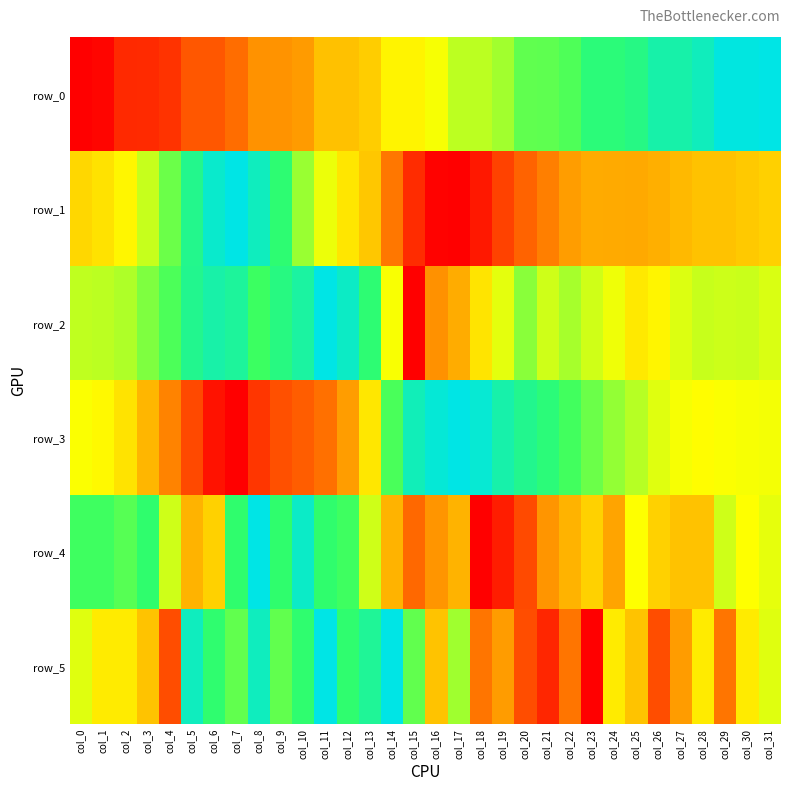

Reading left to right, what are all the values shown in this chart?

row_0: 0.0	0.0	0.1	0.1	0.1	0.2	0.2	0.2	0.3	0.3	0.3	0.4	0.4	0.4	0.5	0.5	0.5	0.6	0.6	0.6	0.7	0.7	0.7	0.8	0.8	0.8	0.9	0.9	0.9	1.0	1.0	1.0
row_1: 0.4	0.4	0.5	0.6	0.7	0.8	1.0	1.0	0.9	0.8	0.6	0.5	0.5	0.4	0.2	0.1	0.0	0.0	0.0	0.1	0.2	0.3	0.3	0.3	0.3	0.3	0.3	0.4	0.4	0.4	0.4	0.4
row_2: 0.6	0.6	0.6	0.7	0.7	0.8	0.9	0.9	0.7	0.8	0.9	1.0	0.9	0.8	0.5	0.0	0.3	0.3	0.4	0.5	0.6	0.6	0.6	0.6	0.5	0.5	0.5	0.5	0.6	0.6	0.6	0.5
row_3: 0.5	0.5	0.4	0.4	0.3	0.1	0.0	0.0	0.1	0.2	0.2	0.2	0.3	0.5	0.7	0.9	1.0	1.0	1.0	0.9	0.8	0.8	0.7	0.7	0.6	0.6	0.5	0.5	0.5	0.5	0.5	0.5
row_4: 0.7	0.7	0.7	0.8	0.6	0.4	0.4	0.8	1.0	0.8	0.9	0.8	0.7	0.6	0.4	0.2	0.3	0.4	0.0	0.1	0.1	0.3	0.4	0.4	0.3	0.5	0.4	0.4	0.4	0.6	0.5	0.5
row_5: 0.5	0.5	0.5	0.4	0.2	0.9	0.8	0.7	0.9	0.7	0.8	1.0	0.8	0.8	1.0	0.7	0.4	0.6	0.2	0.3	0.2	0.1	0.2	0.0	0.5	0.4	0.2	0.3	0.5	0.2	0.5	0.5